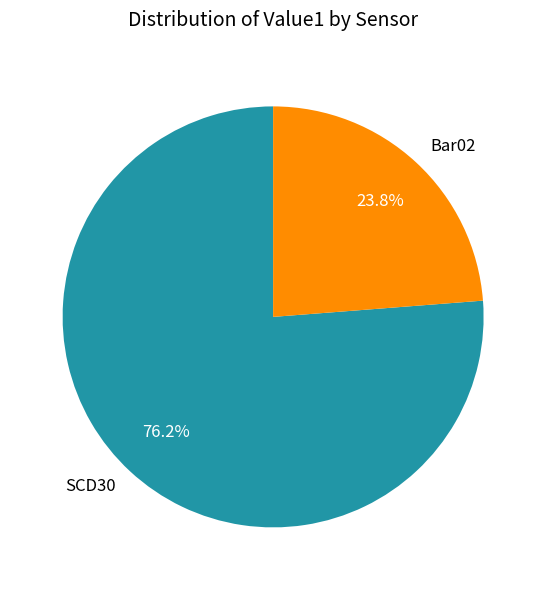

Approximately how many times larger is the value at SCD30 compared to Bar02?

3.2